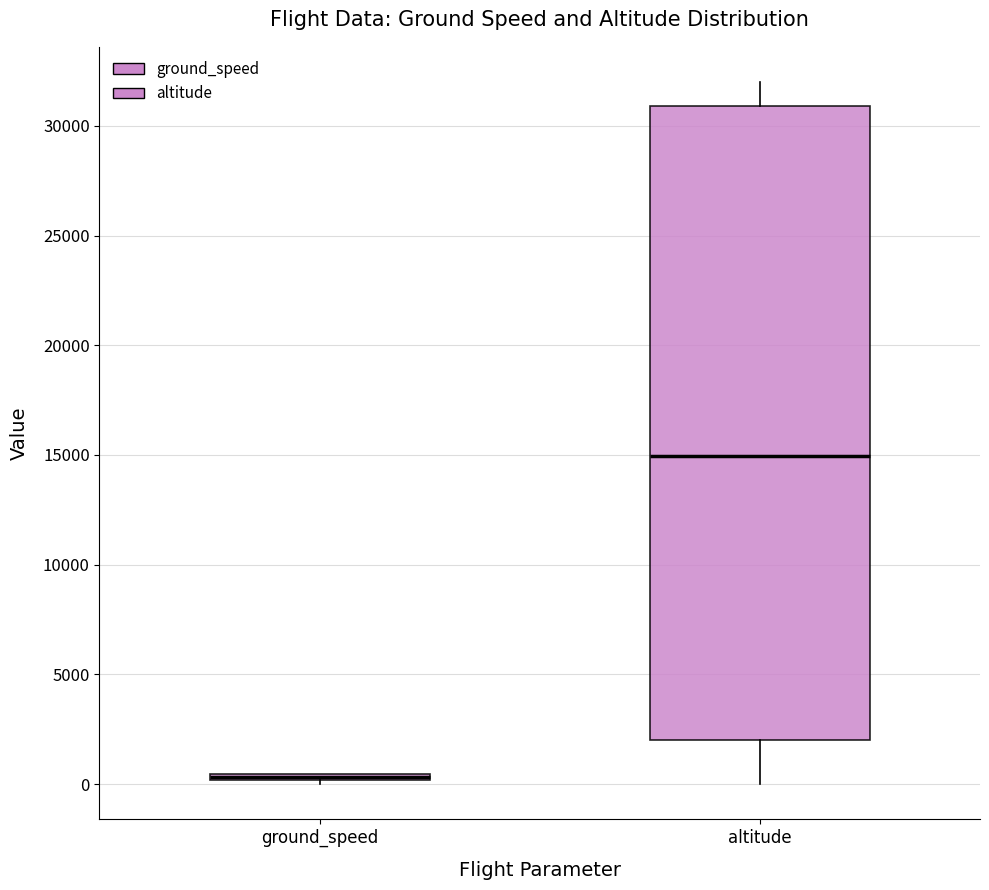

Comparing the boxes themselves (not the whiskers), which one is the tallest?

altitude